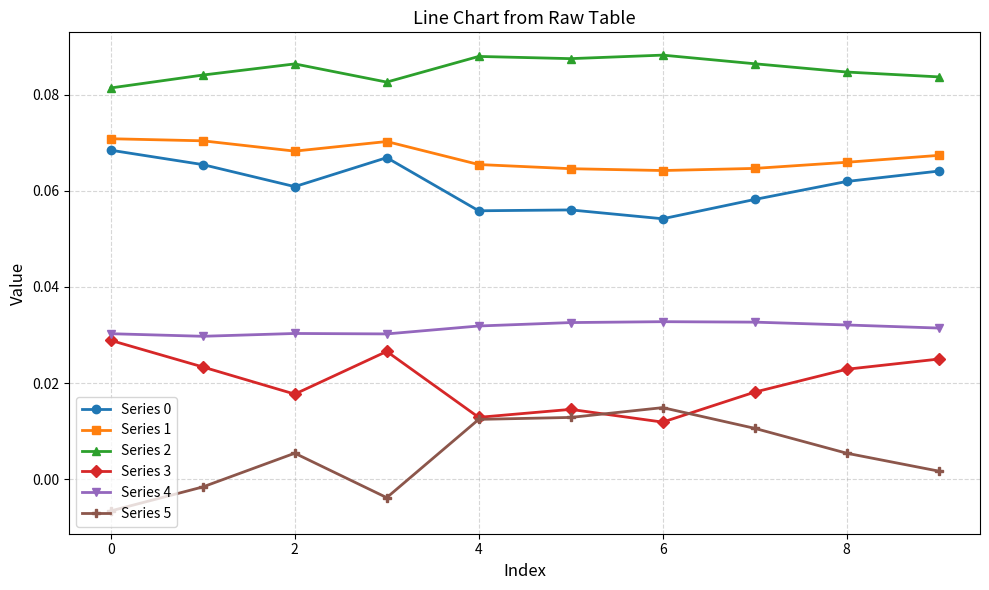

True or false: Series 3 and Series 4 intersect in this chart.

False